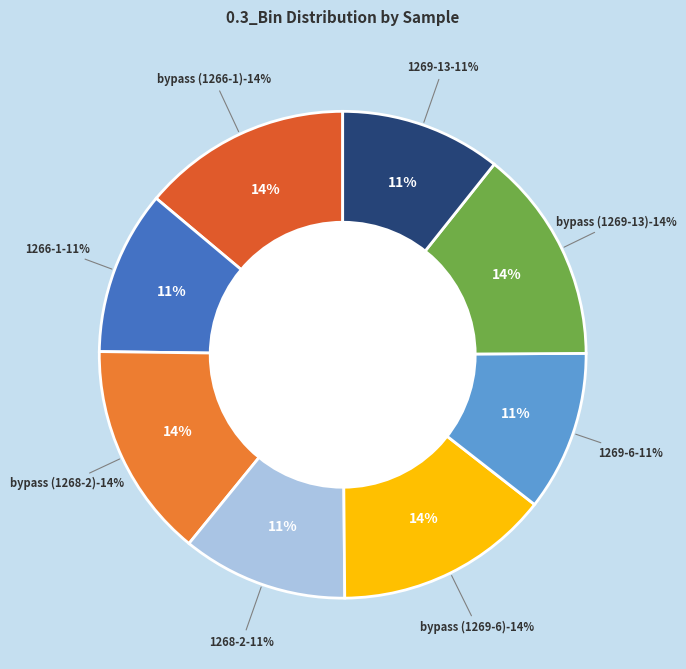

Which slice is the smallest?

1269-6